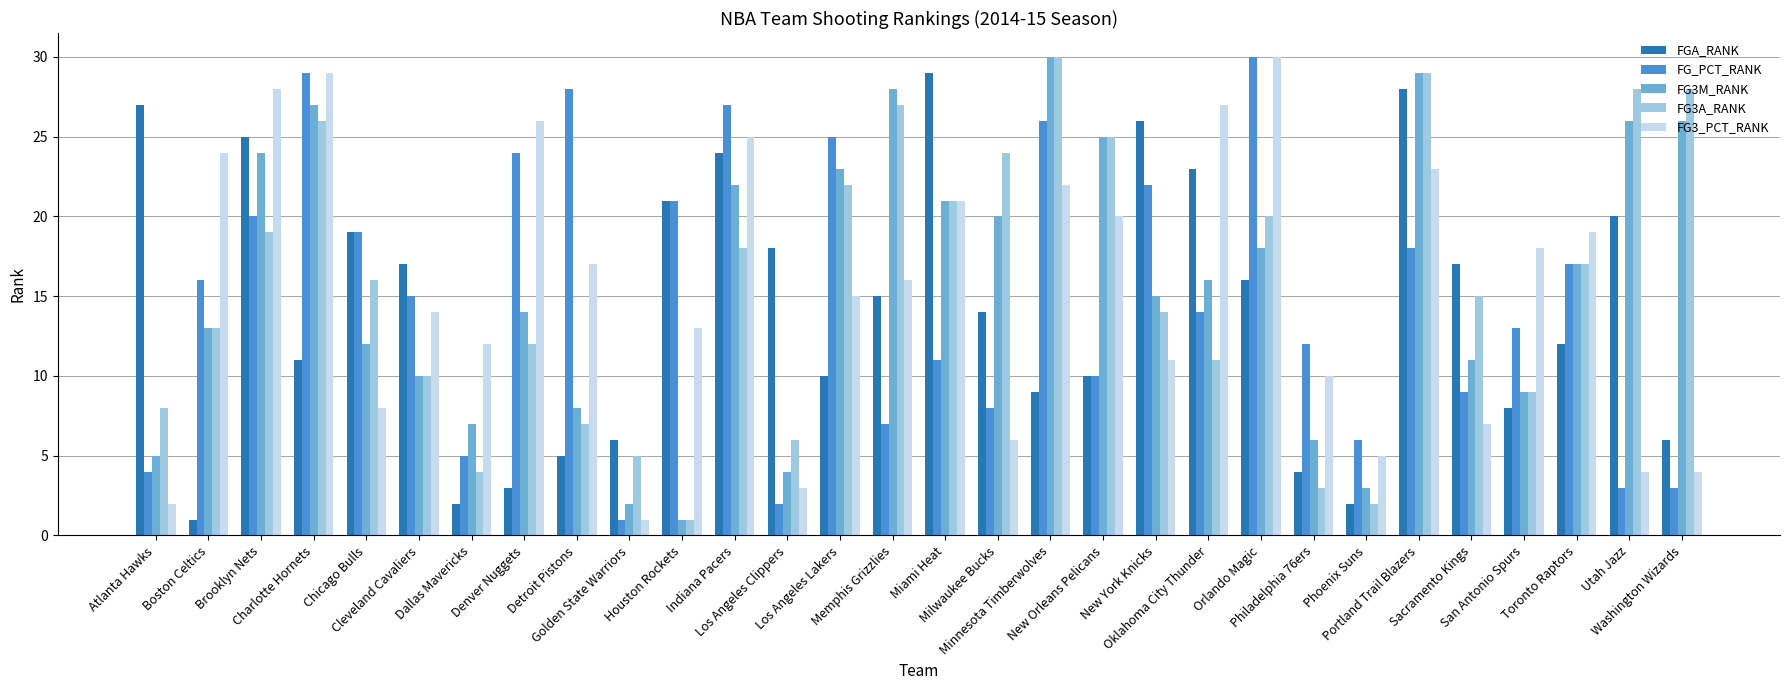

Does the chart contain any negative values?

No